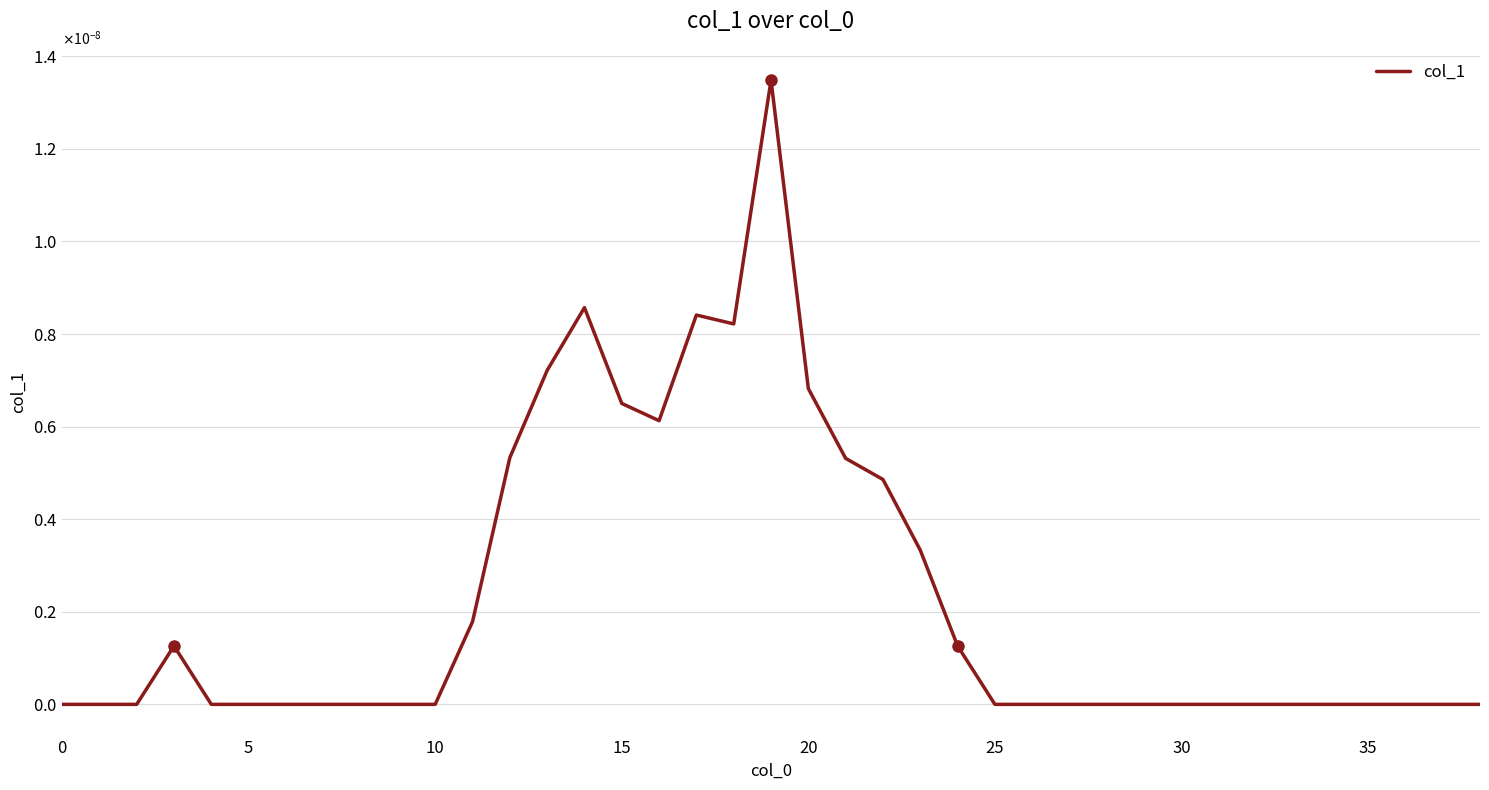

Does the chart have visible grid lines?

Yes